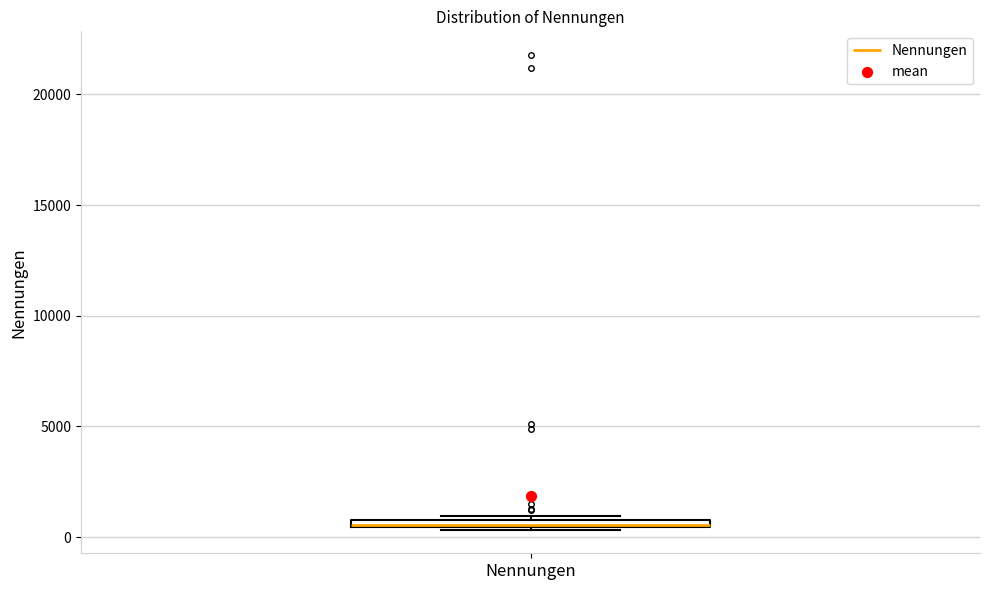

Where is the upper edge of the box for Nennungen on the y-axis? The values are not printed on the chart, so give them approximately, as read against the axis.

1000